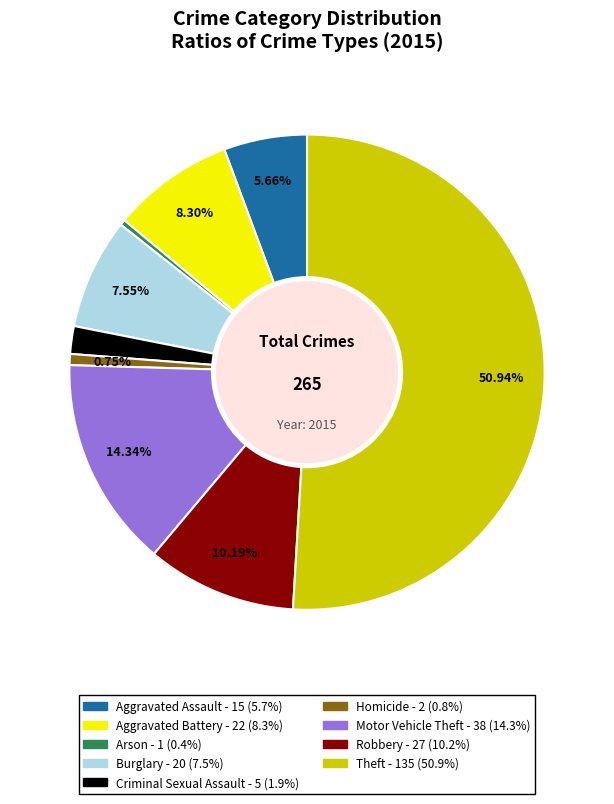

To the nearest percent, what is the average slice percentage?

11%